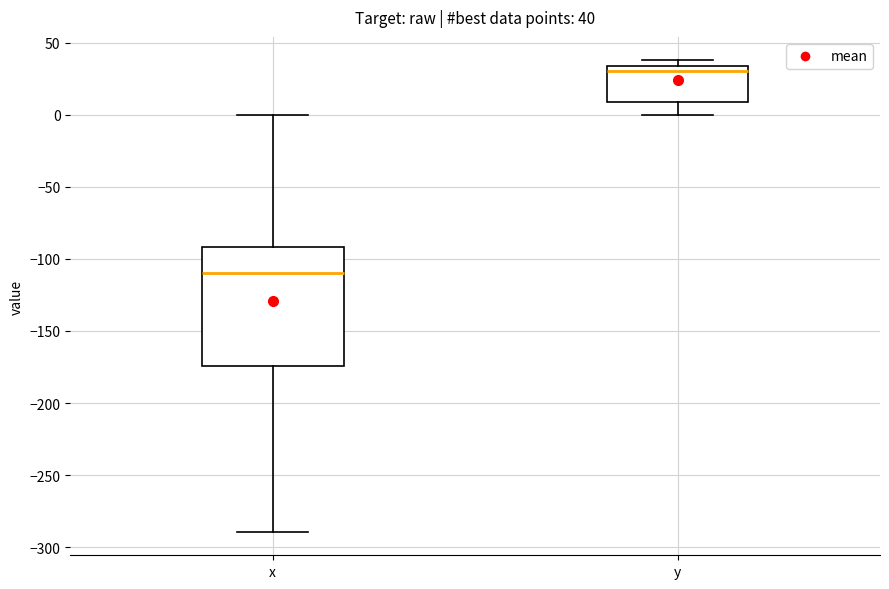

Which box has the lowest median line?

x